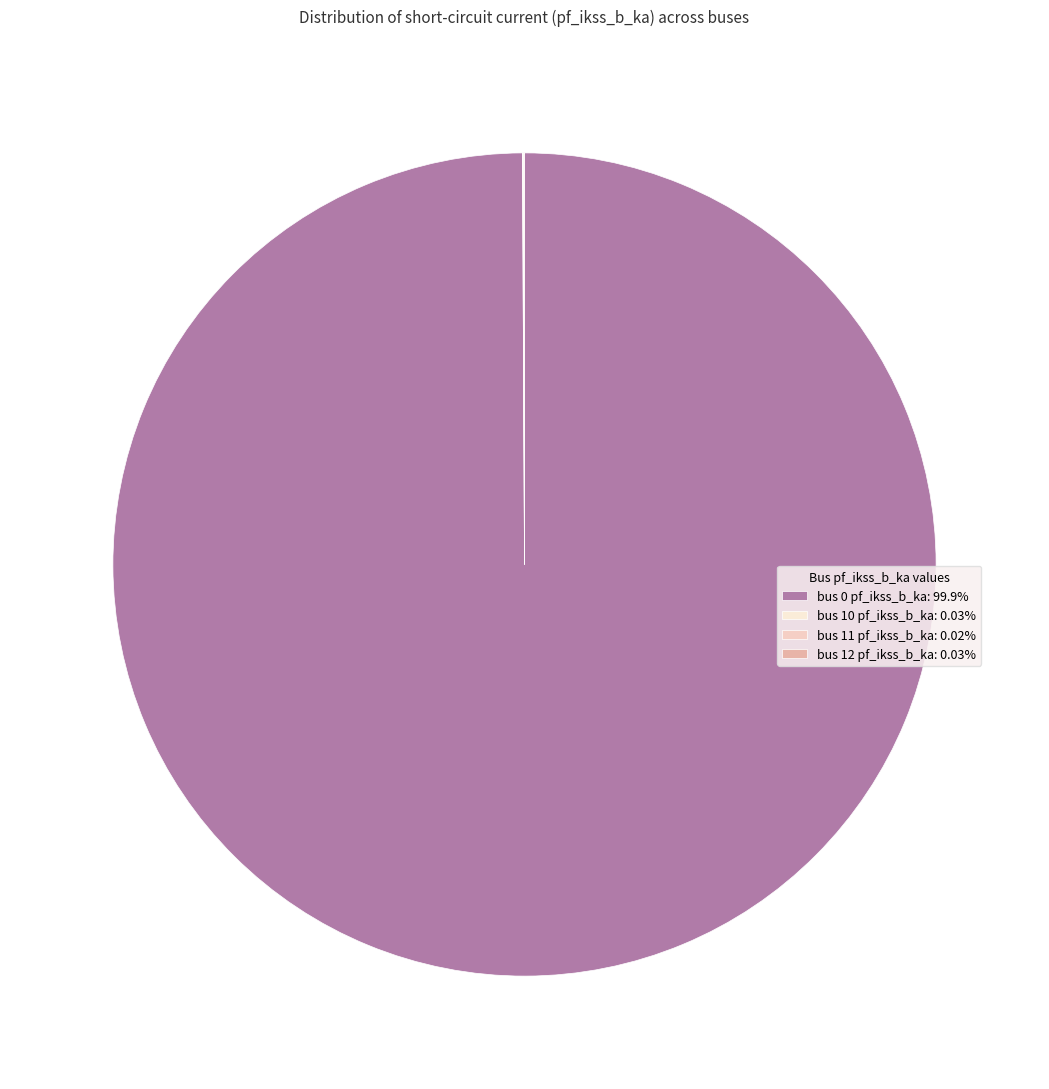

How many segments does this pie chart have?

4